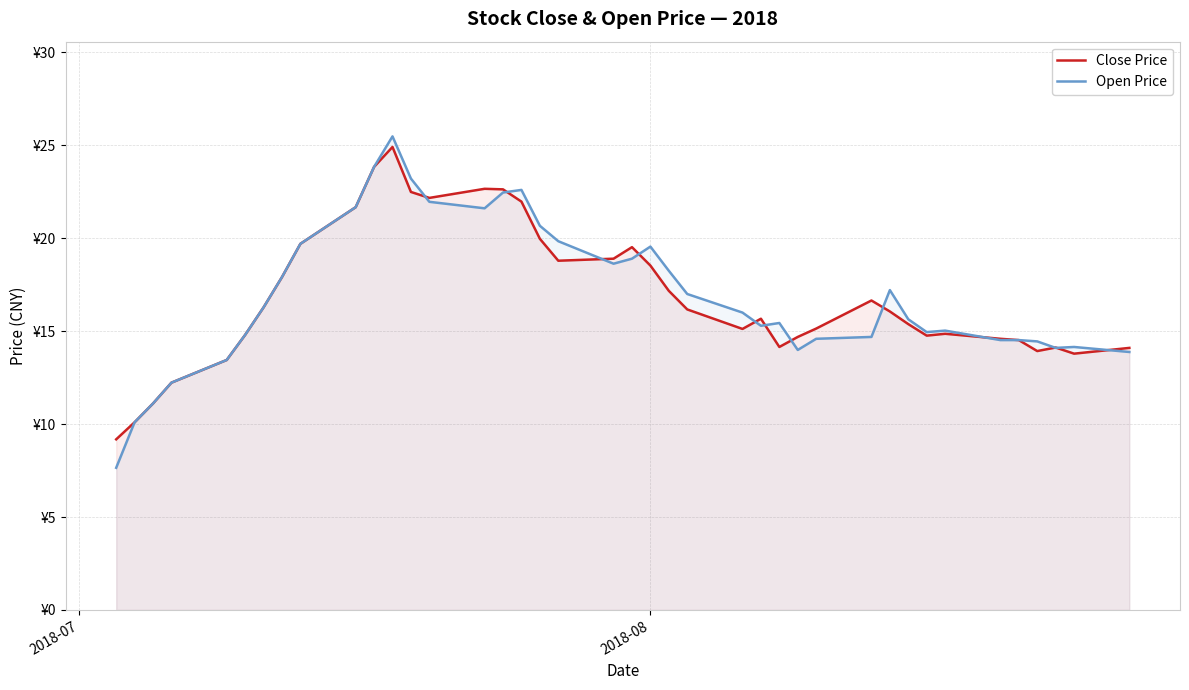

True or false: Close Price has more than 2 interior local peaks.

True